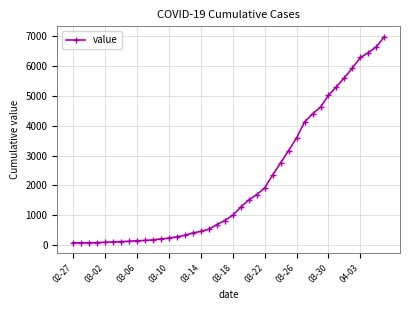

What is the difference between the maximum and minimum values?

6931